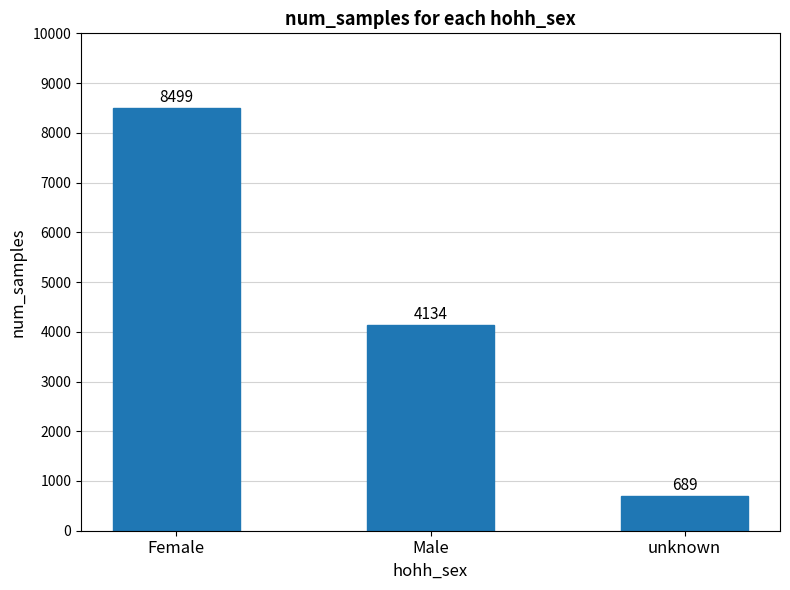

What is the label of the 1st bar from the left?

Female